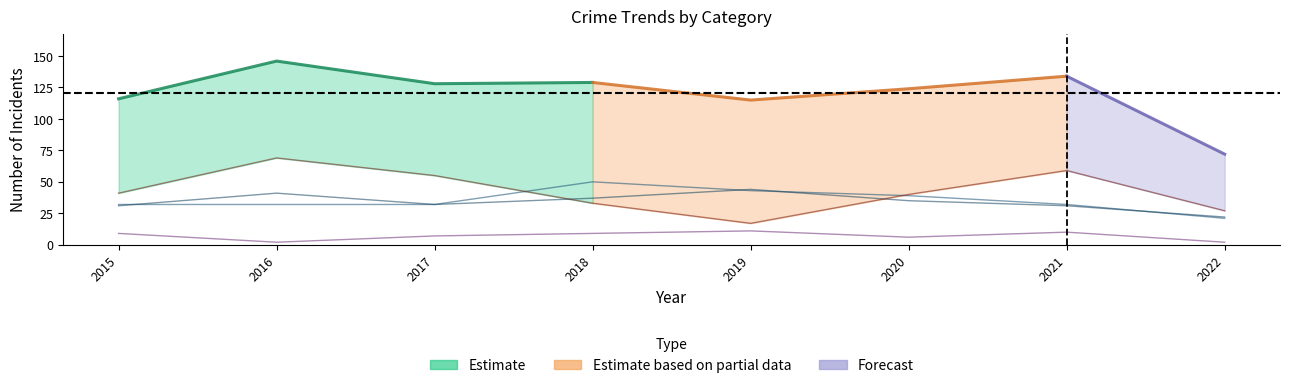

Does the chart display data point markers on the line(s)?

No